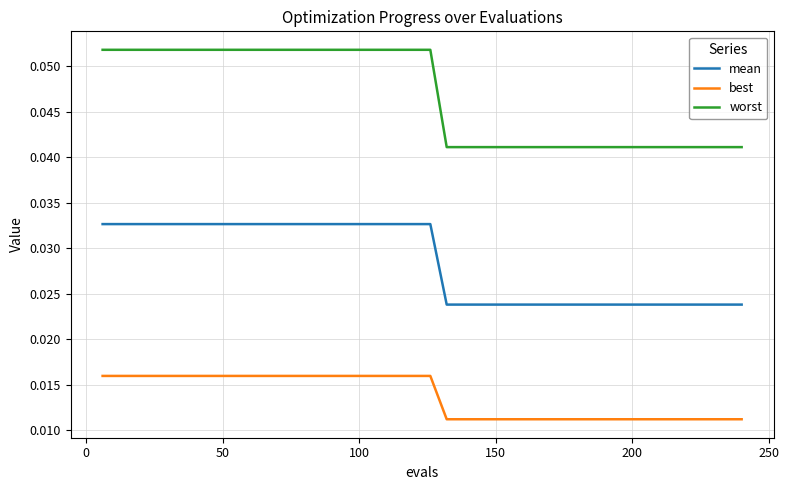

True or false: worst and best cross at least once.

False